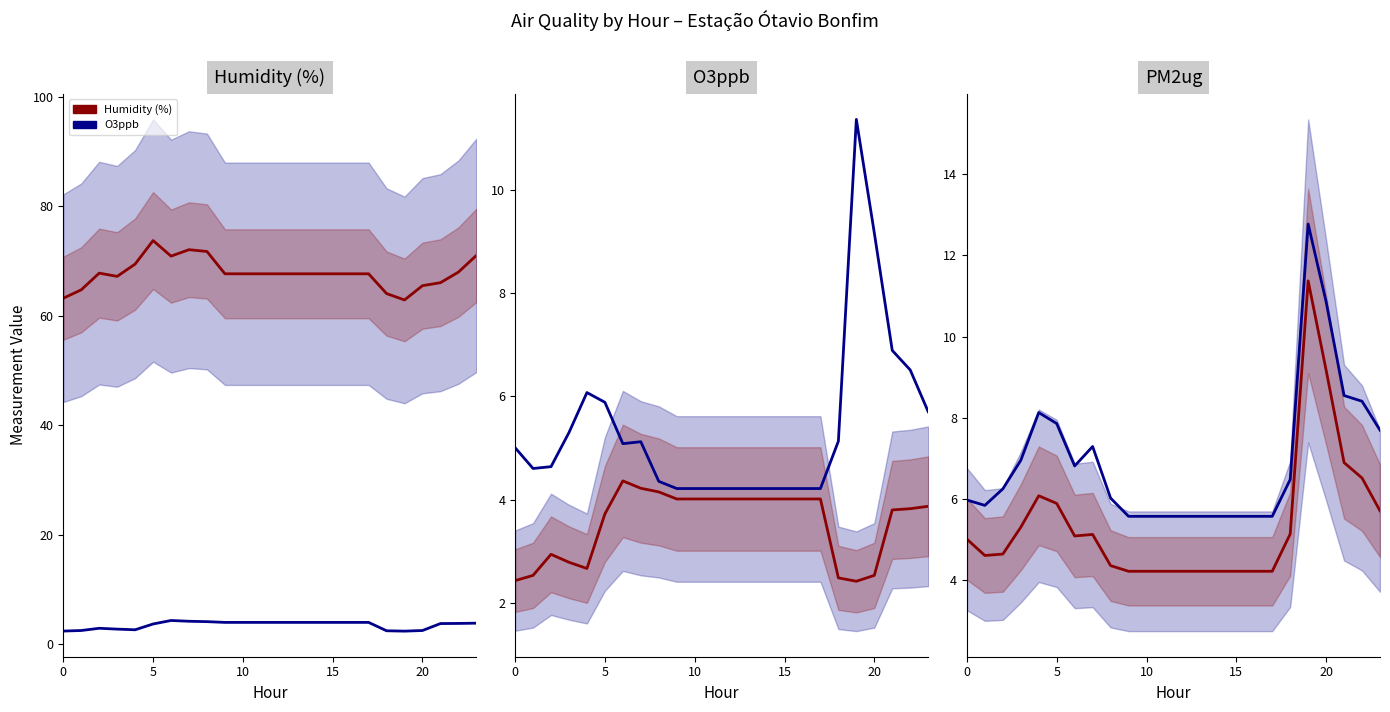

True or false: PM2ug and PM10ug cross at least once.

False